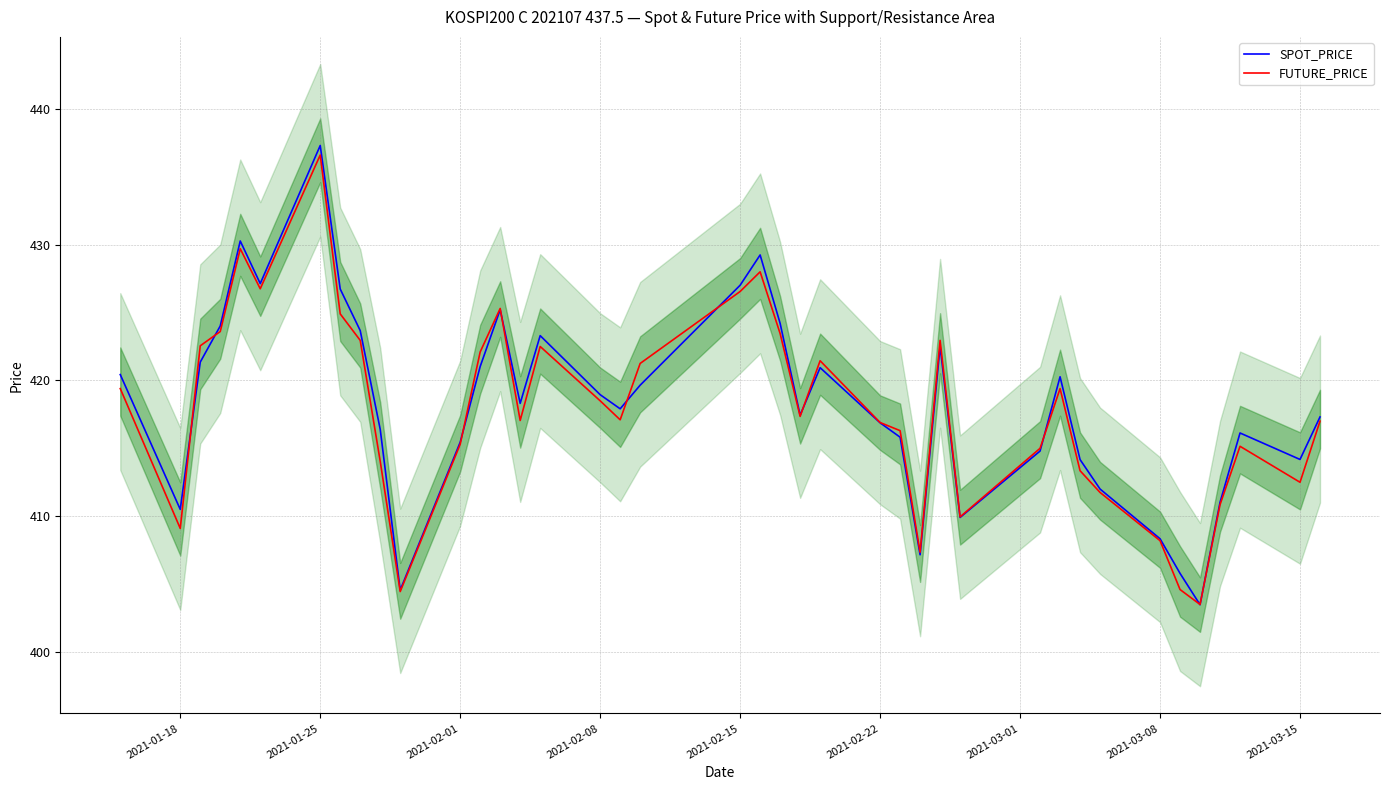

Is it true that FUTURE_PRICE equals 163.5 at 2021-03-15?

False